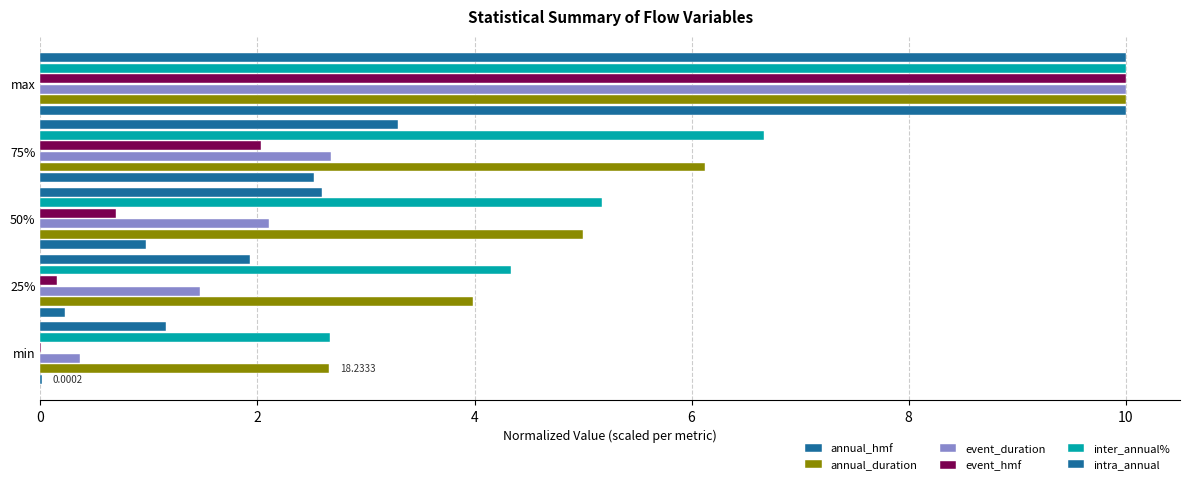

How many data points does each series have?

5